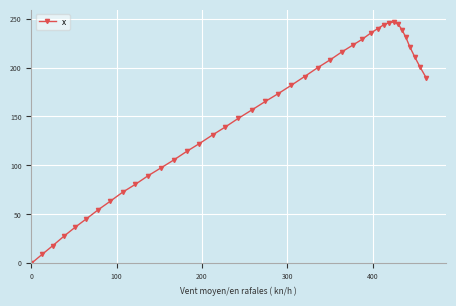

What is the greatest value displayed?

246.5